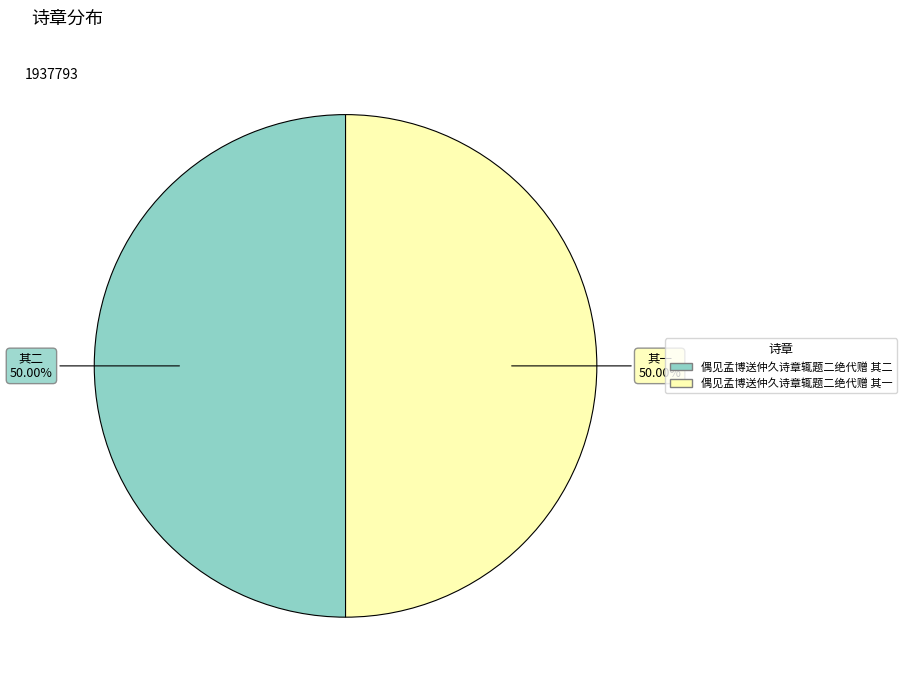

Approximately how many times larger is the value at 偶见孟博送仲久诗章辄题二绝代赠 其一 compared to 偶见孟博送仲久诗章辄题二绝代赠 其二?

1.0